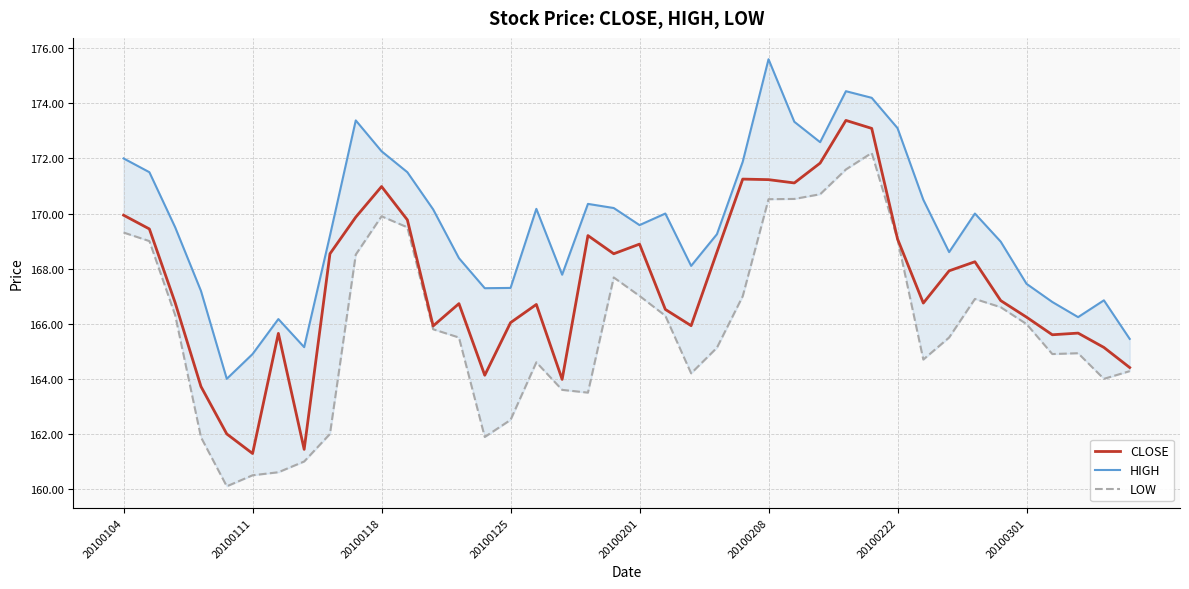

What is the lowest value of the CLOSE series?

161.3